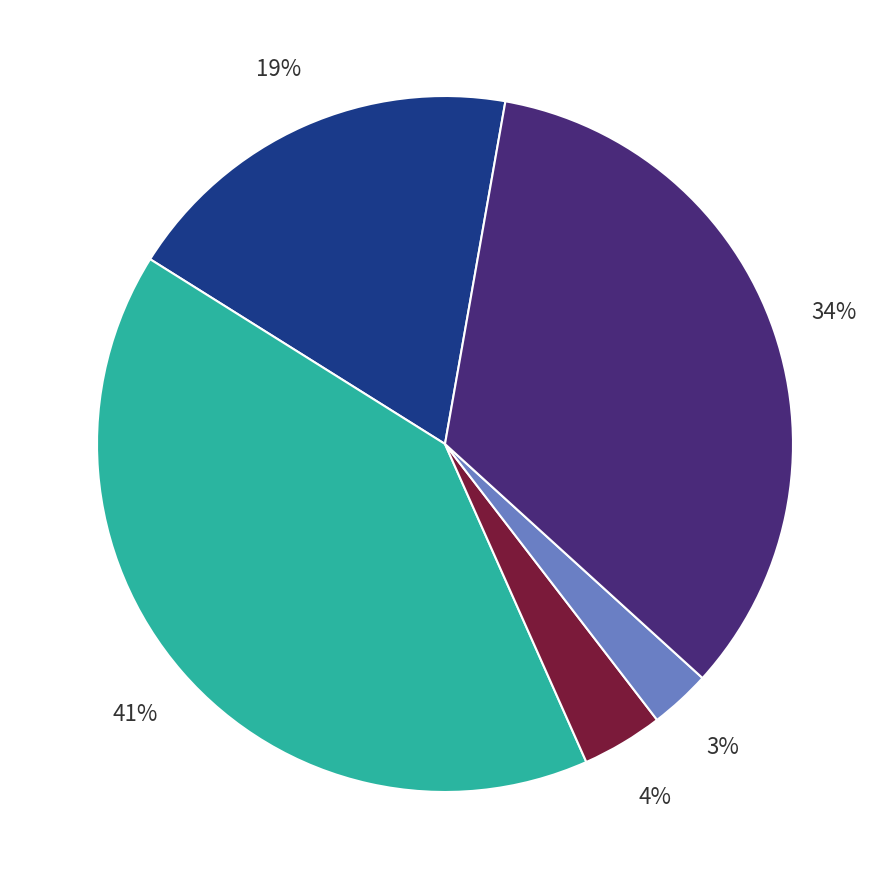

To the nearest percent, what is the difference between the largest and smallest slice percentages?

38%